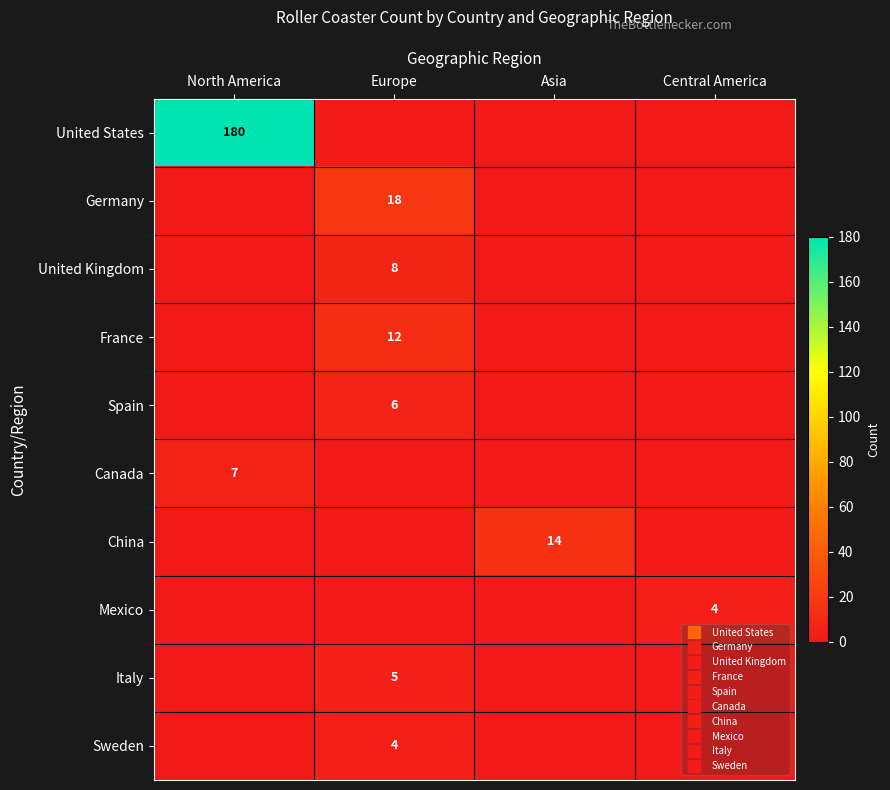

Where is United States nearest to the value 90?

North America